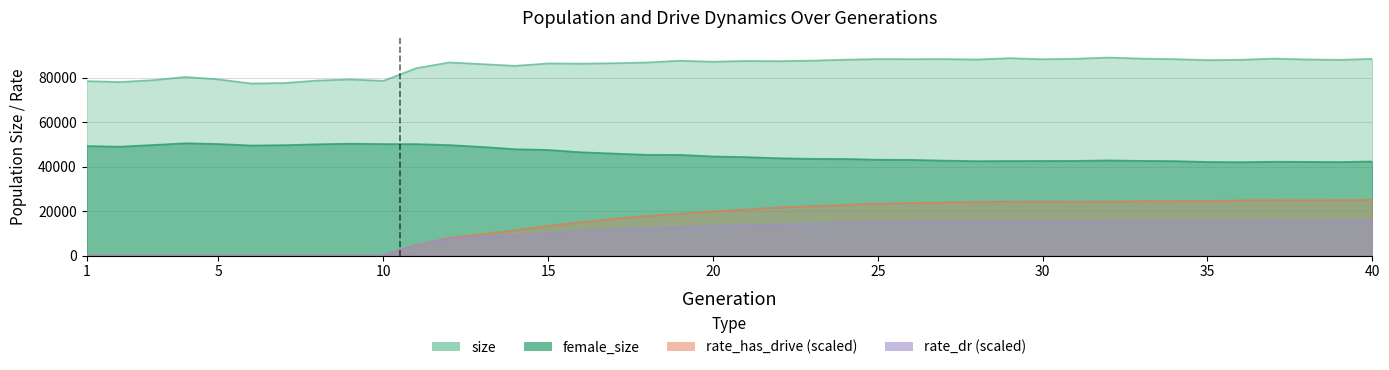

How many lines are shown in the chart?

4